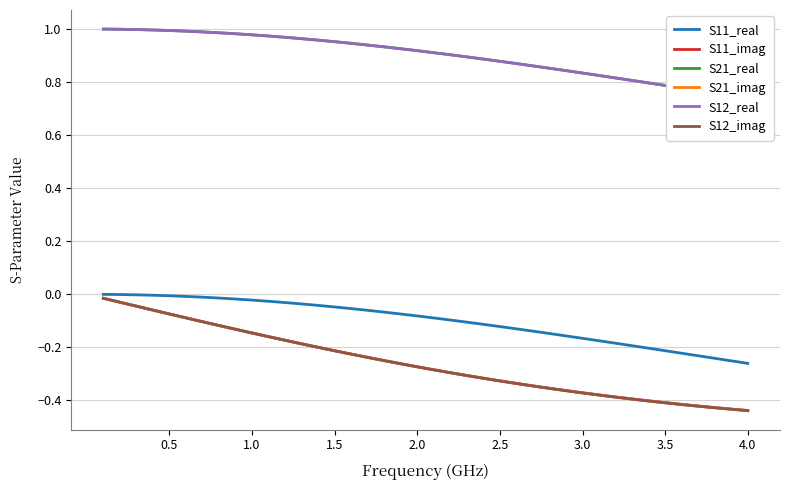

How many lines are shown in the chart?

6